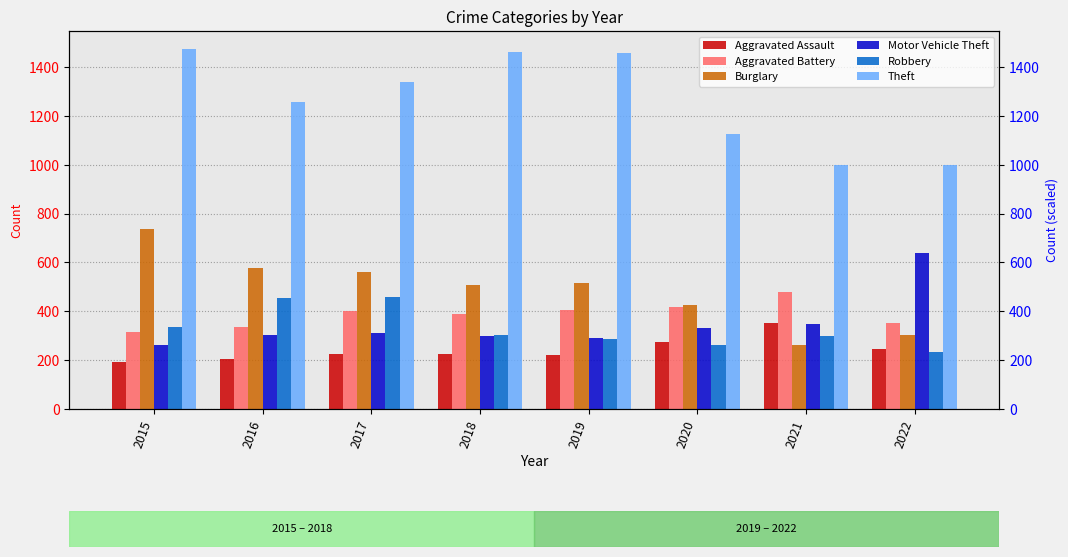

What are all the series names shown in the legend?

Aggravated Assault, Aggravated Battery, Burglary, Motor Vehicle Theft, Robbery, Theft